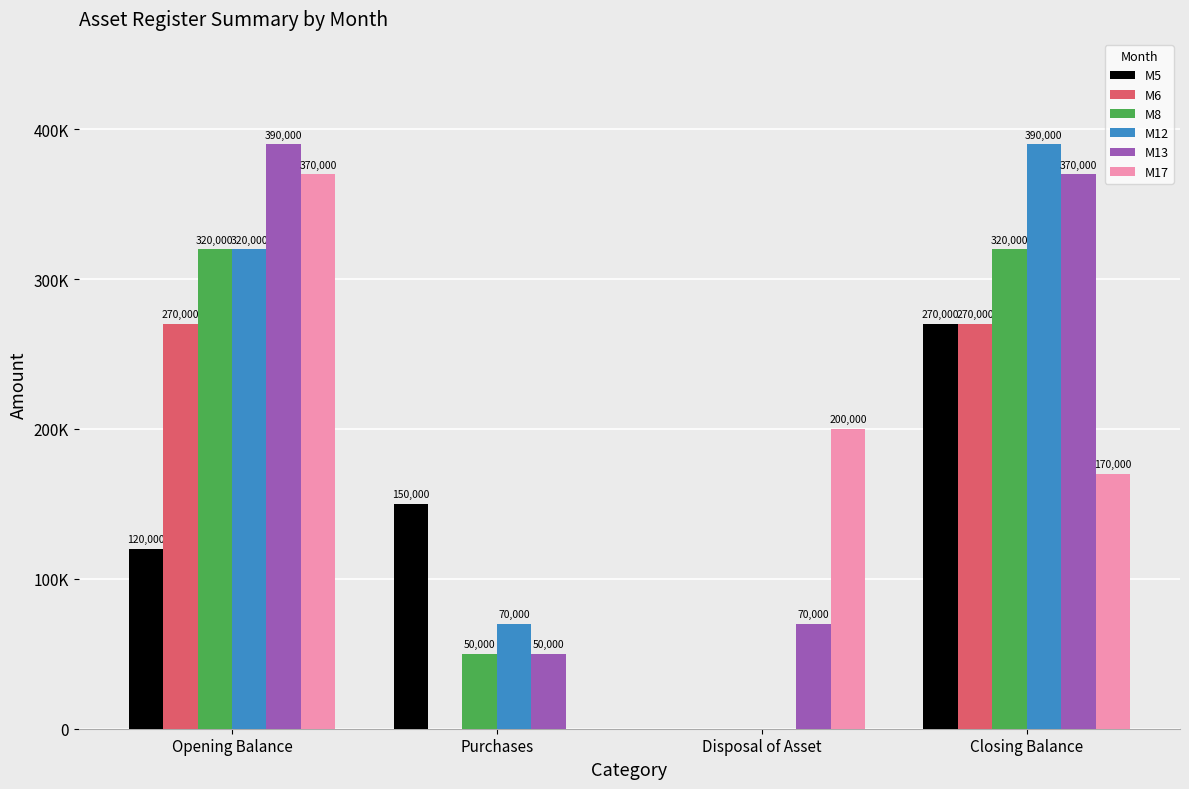

Where is M6 nearest to the value 135000?

Opening Balance